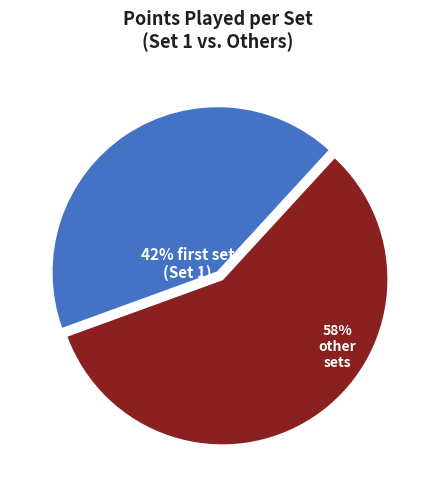

To the nearest percent, what is the average slice percentage?

50%